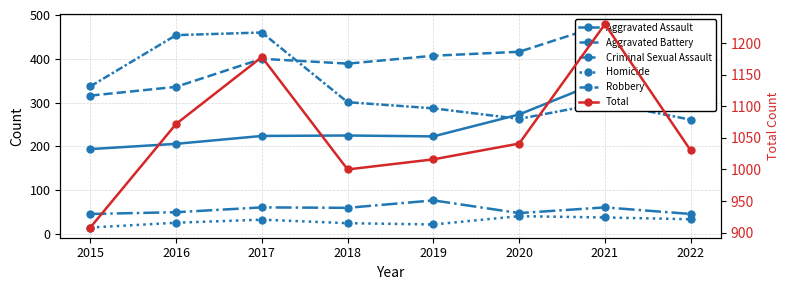

Which series has the largest range (max minus min)?

Total